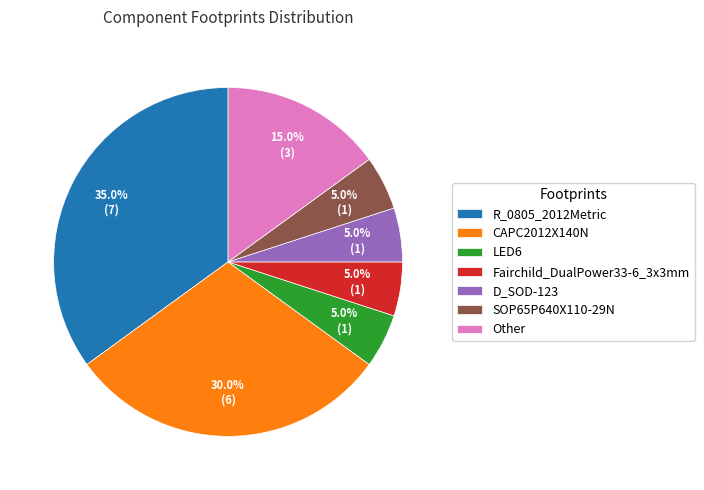

What percentage is NOT represented by D_SOD-123?

95.0%